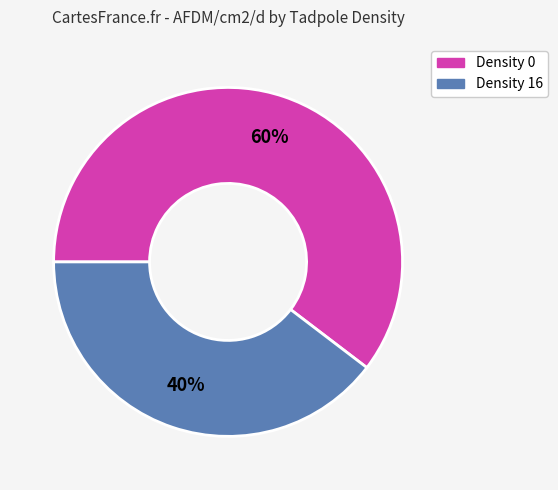

How many slices are in this pie chart?

2